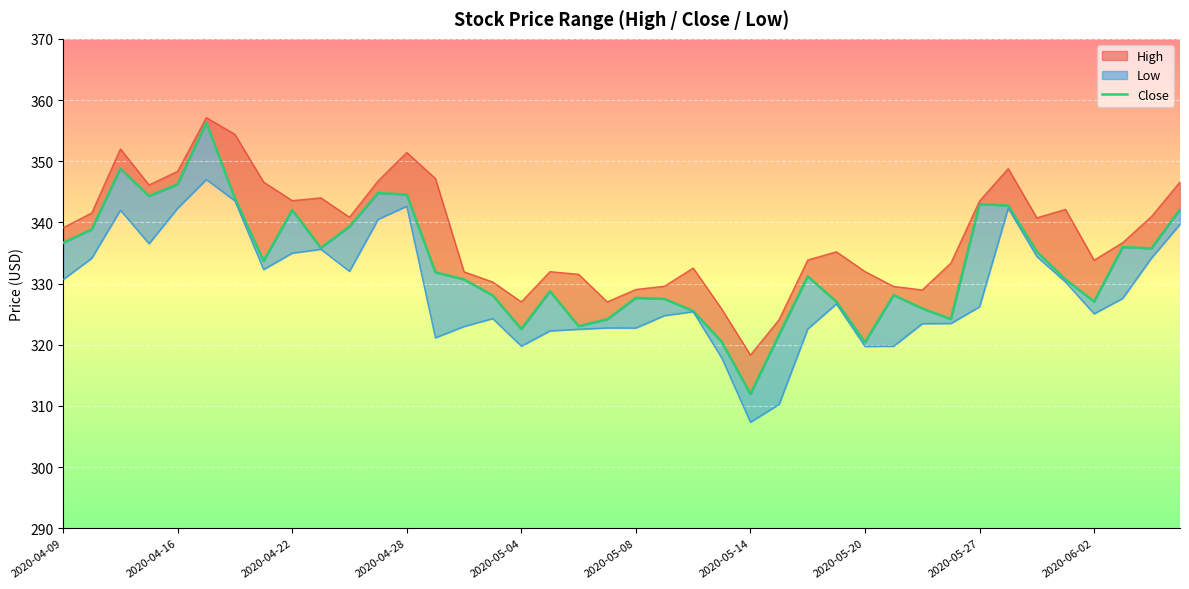

Is it true that the value at 27 is 327.0?

True